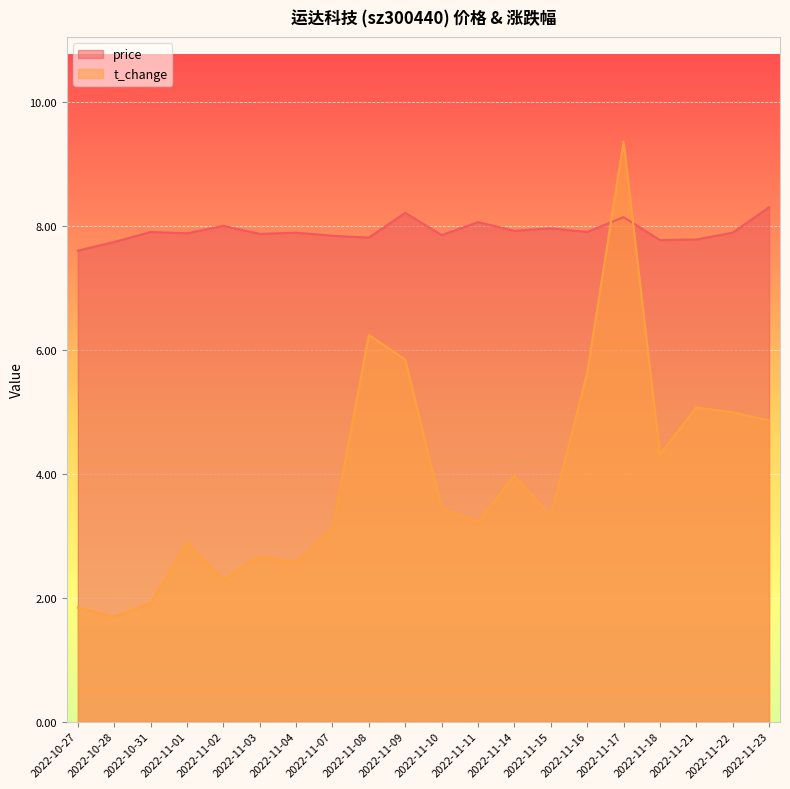

The t_change series shows 2.3 at 2022-11-02. True or false?

True